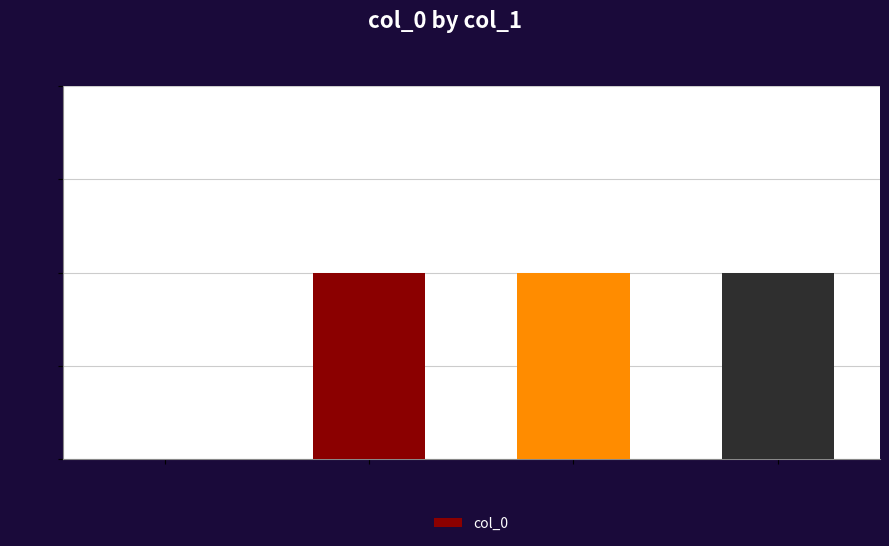

What is the sum of all values?

3